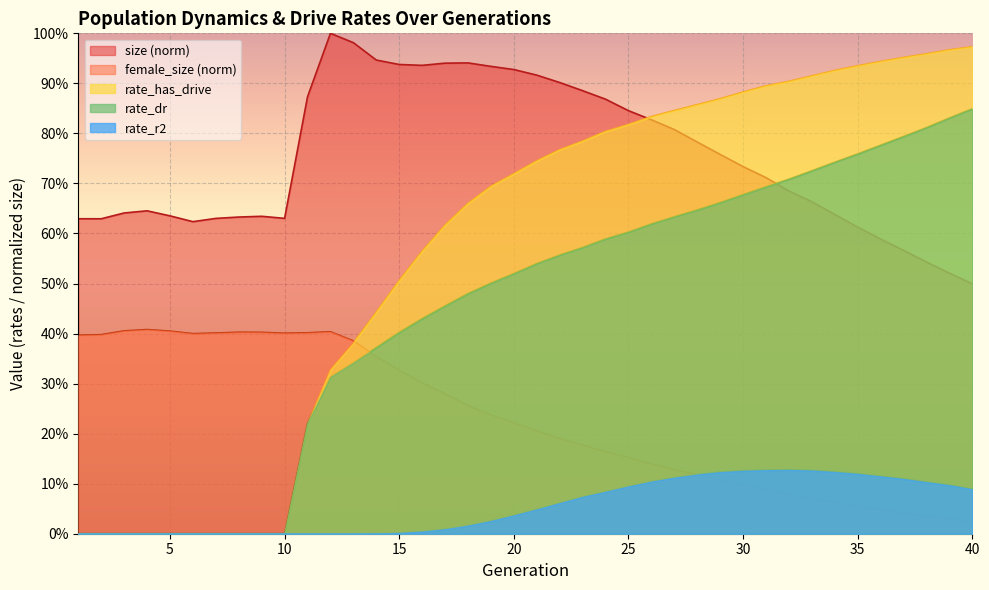

True or false: size and rate_r2 intersect in this chart.

False